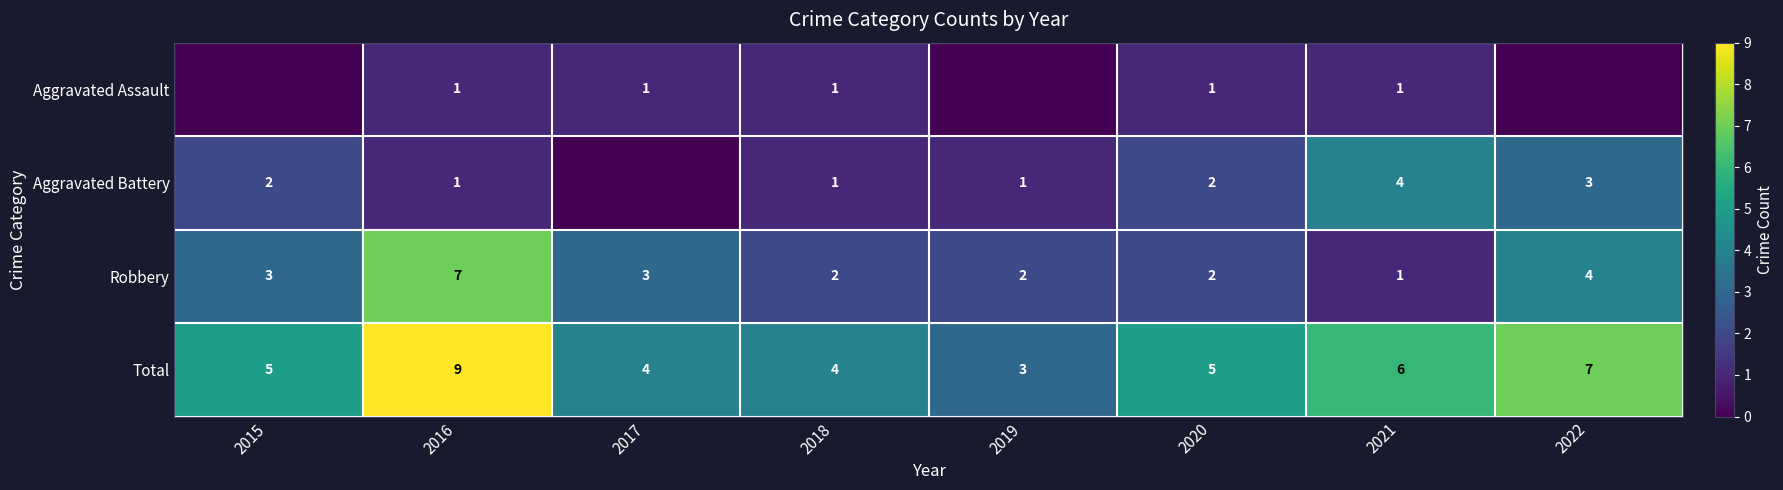

What is the average value of the Robbery series?

3